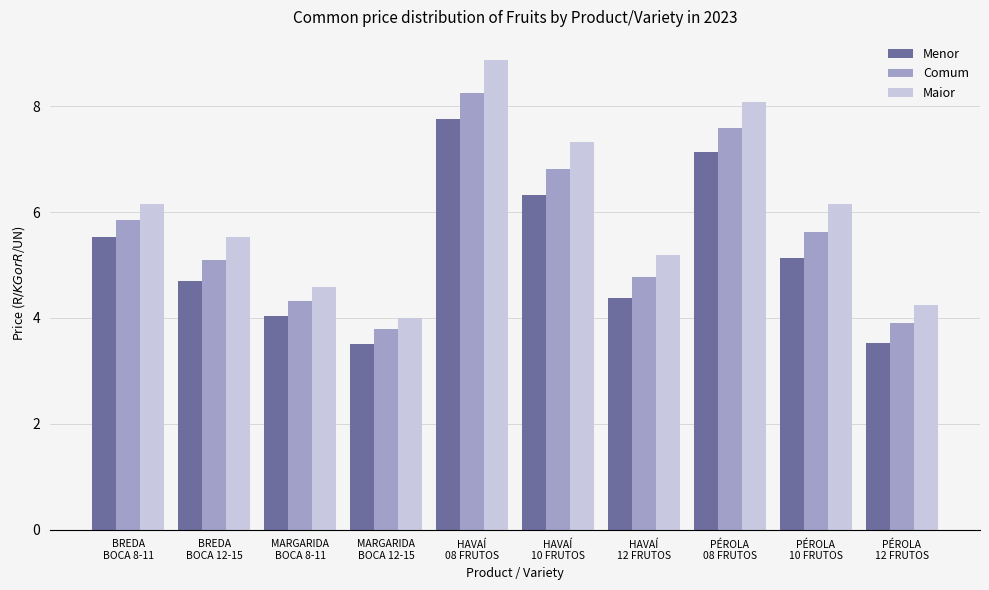

Which series has the largest total across all categories?

Maior